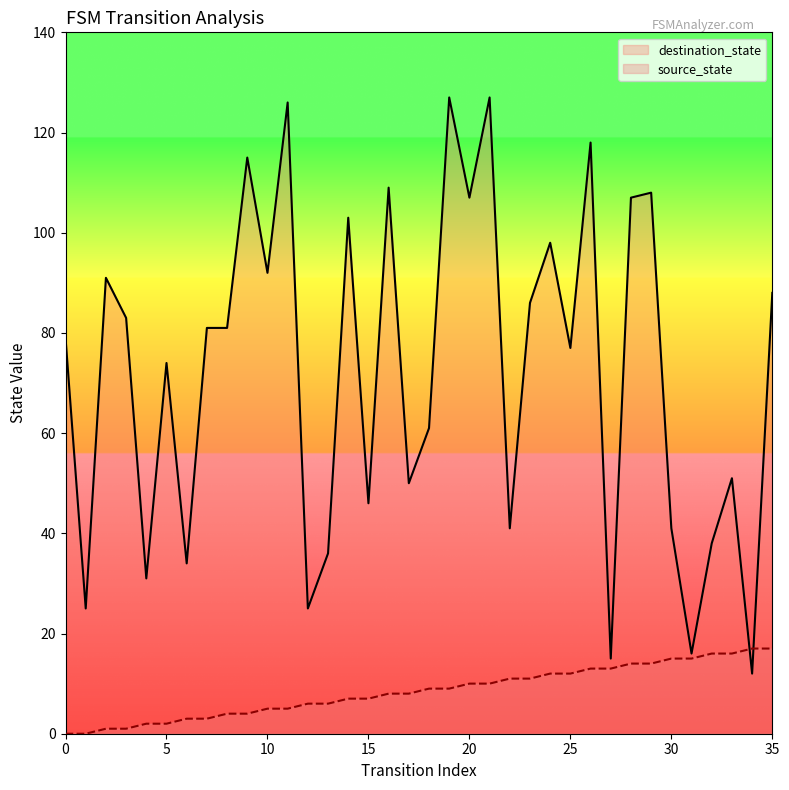

What is the value of the destination_state point at the 36th from the left?

88